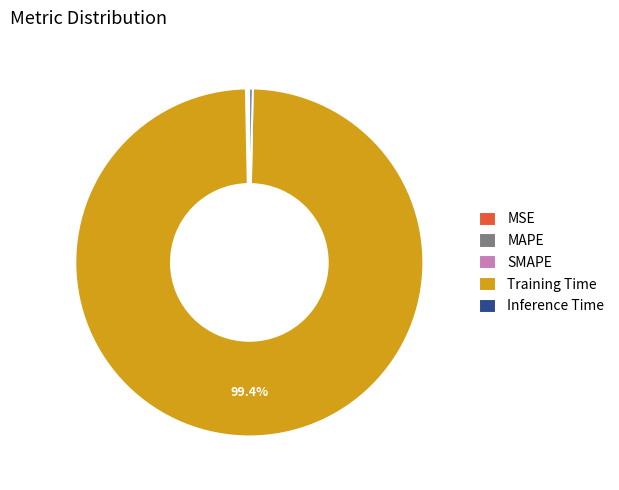

Which slice represents more than half of the pie?

Training Time